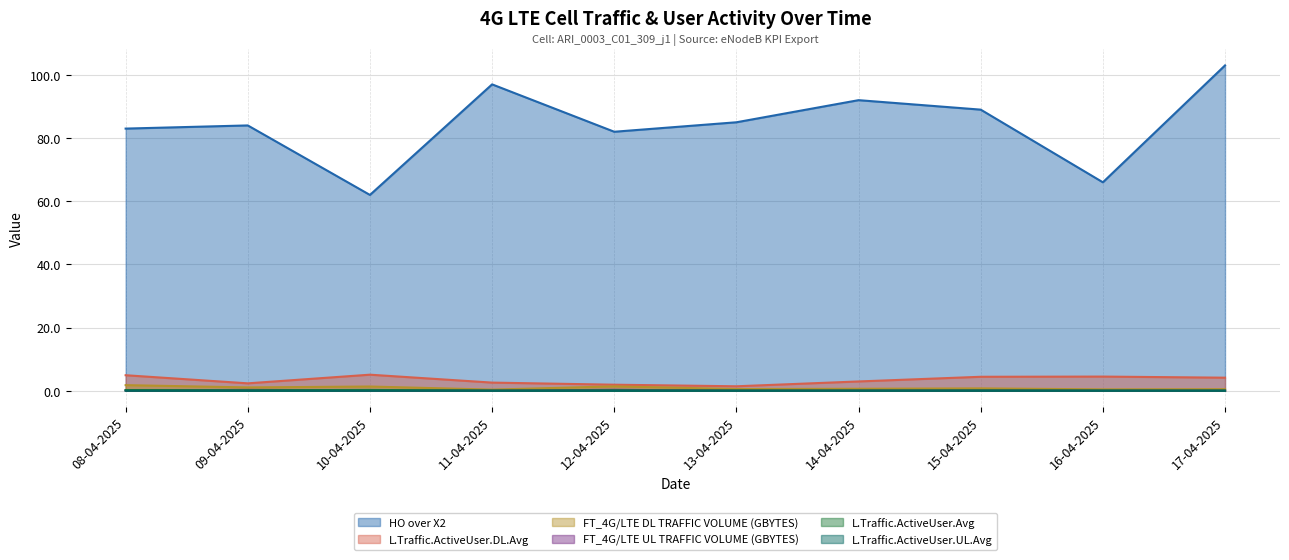

True or false: L.Traffic.ActiveUser.UL.Avg and HO over X2 intersect in this chart.

False